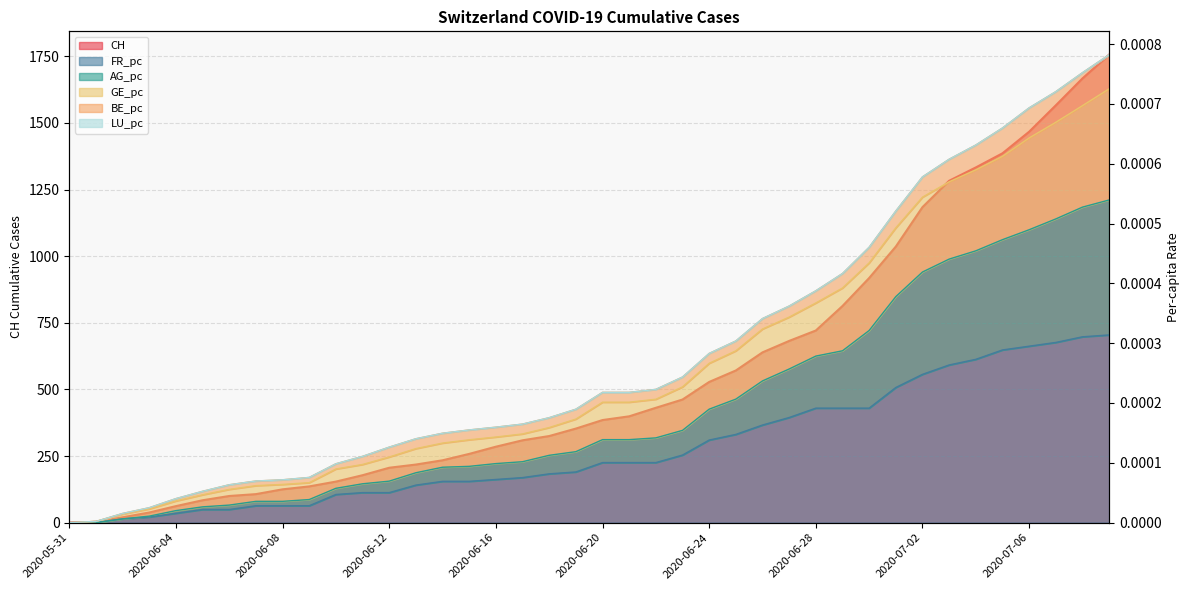

At how many categories does at least one series exceed 895?

10